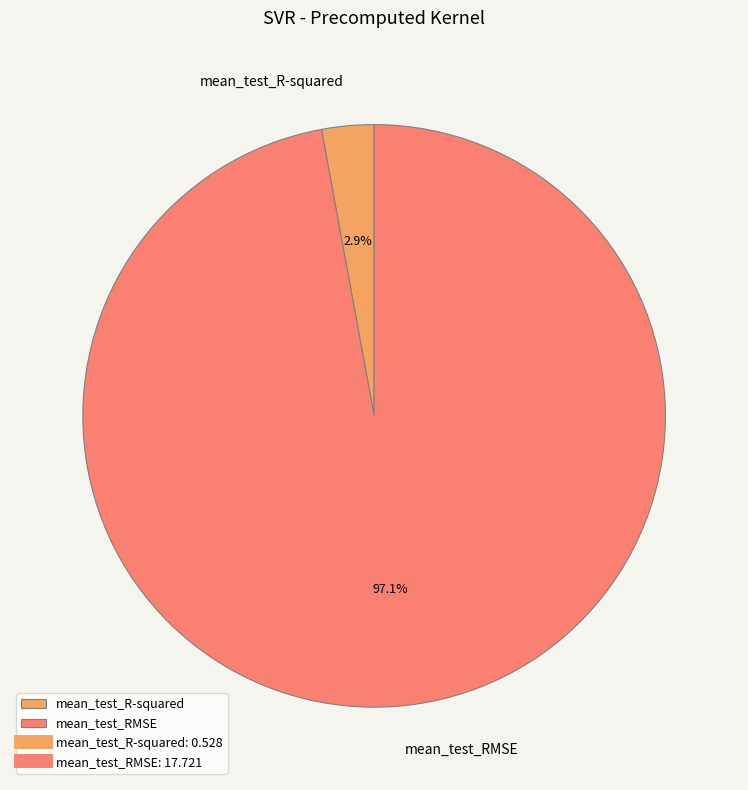

Is there a majority slice in this chart?

Yes